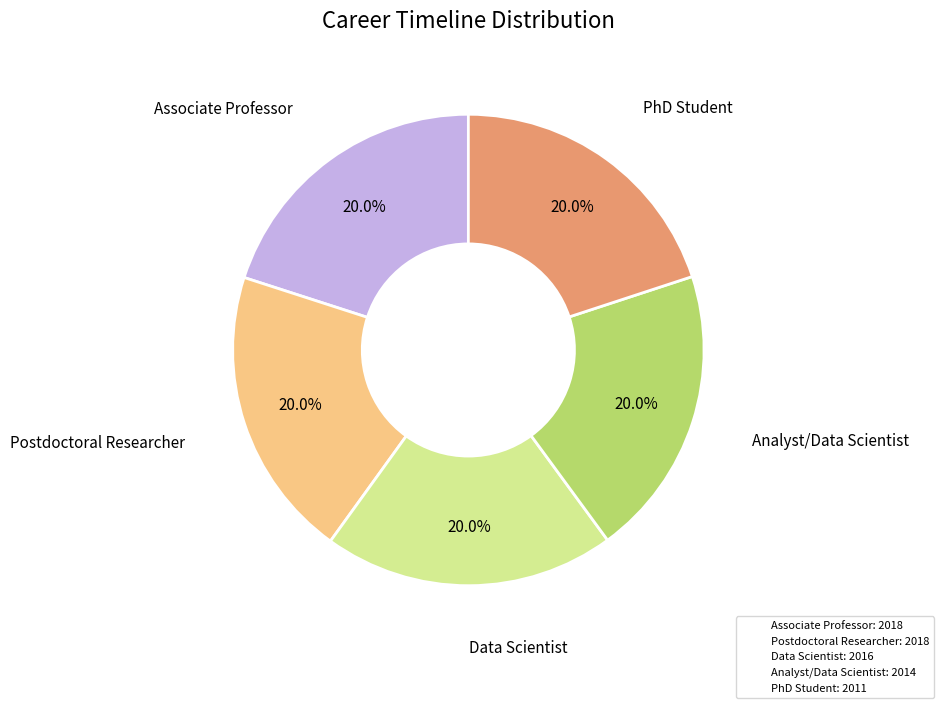

What is the ratio of the value at PhD Student: 2011 to the value at Data Scientist: 2016?

1.0